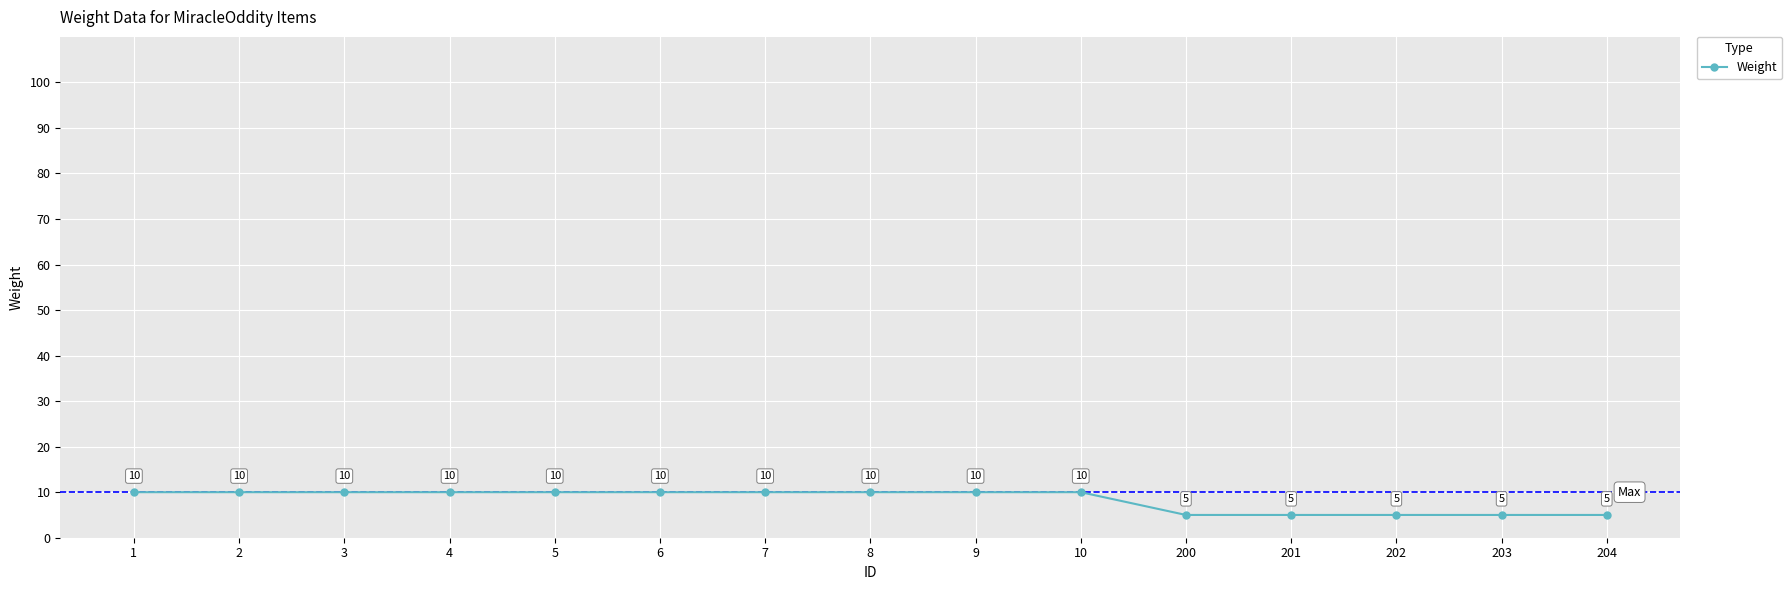

What is the smallest value displayed?

5